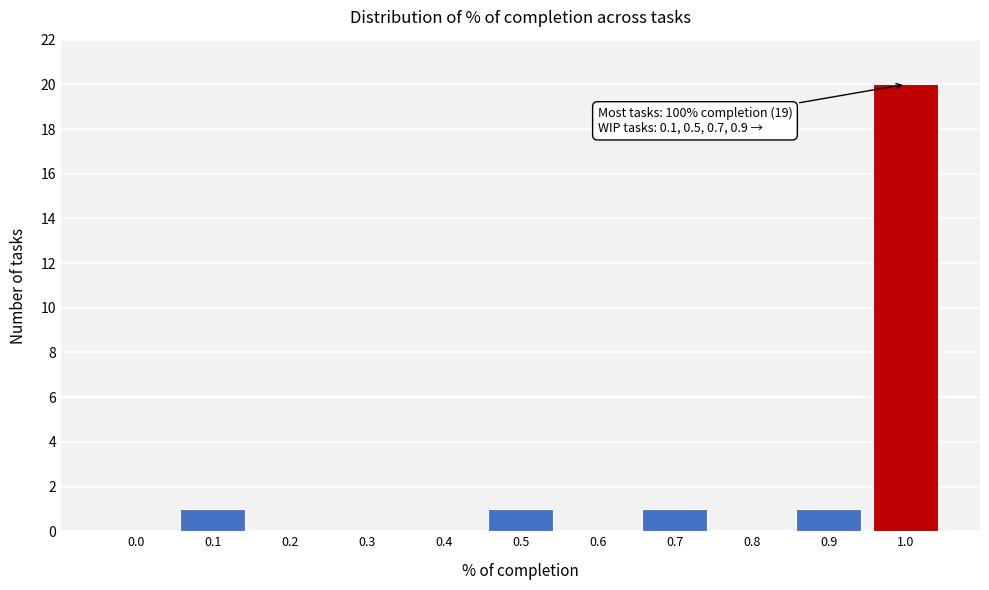

Reading right to left, extract all data points from this chart.

1.0=20	0.9=1	0.8=0	0.7=1	0.6=0	0.5=1	0.4=0	0.3=0	0.2=0	0.1=1	0.0=0